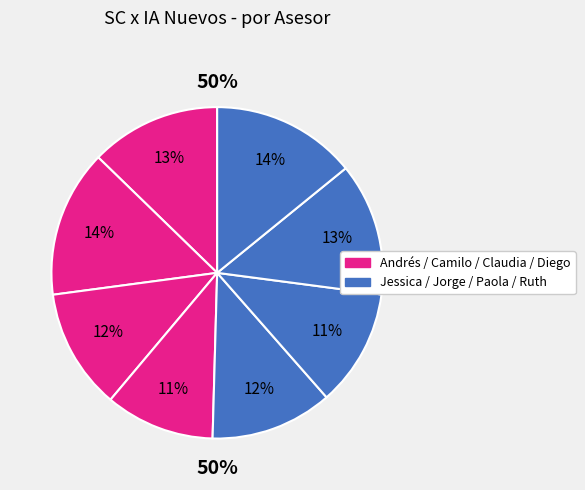

Is the sum of Paola Castro and Camilo Escobedo greater than half?

No